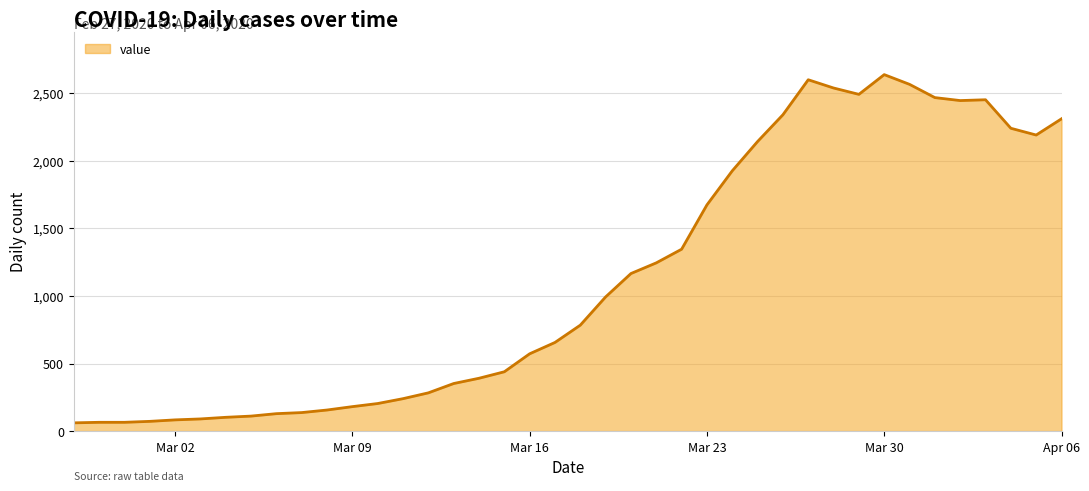

What is the greatest value displayed?

2638